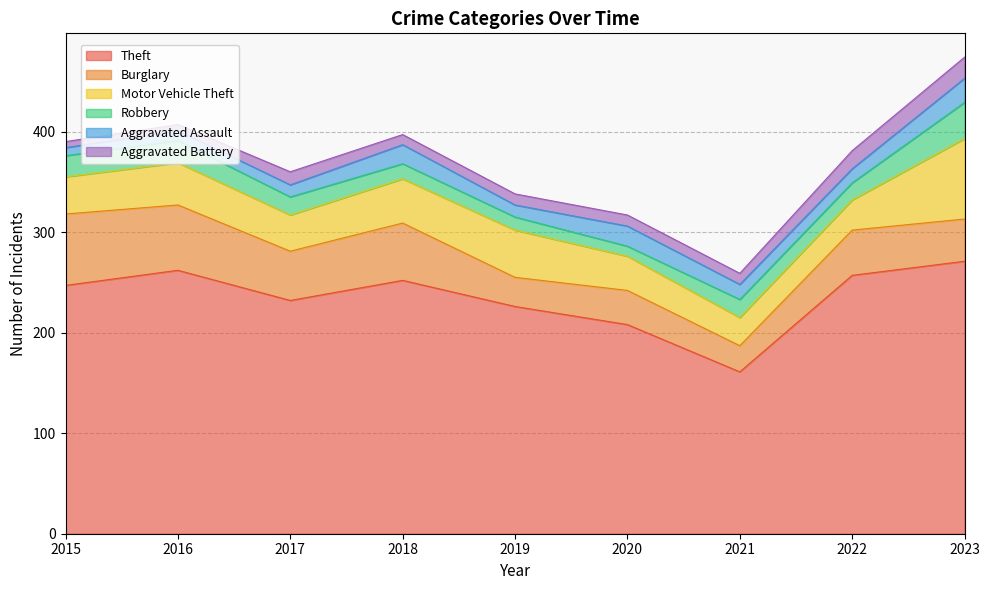

The value of Robbery at 2019 is 6. True or false?

False